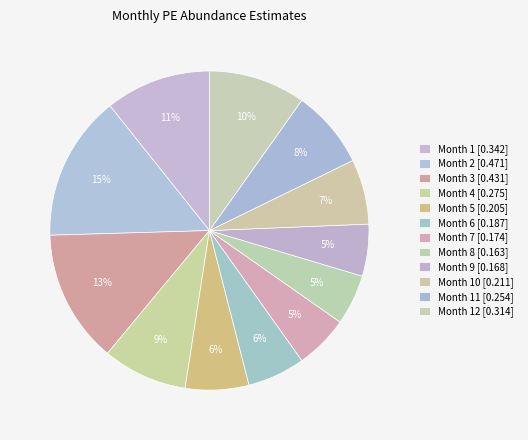

How many segments does this pie chart have?

12